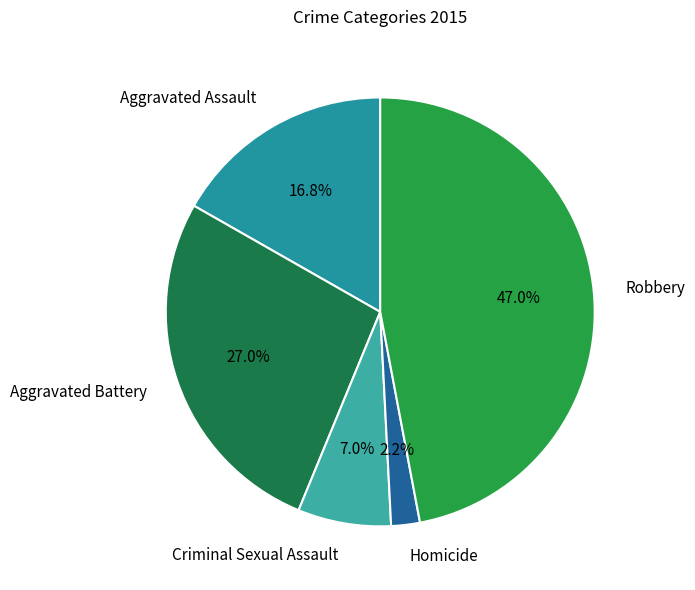

Which category has the biggest portion of the pie?

Robbery